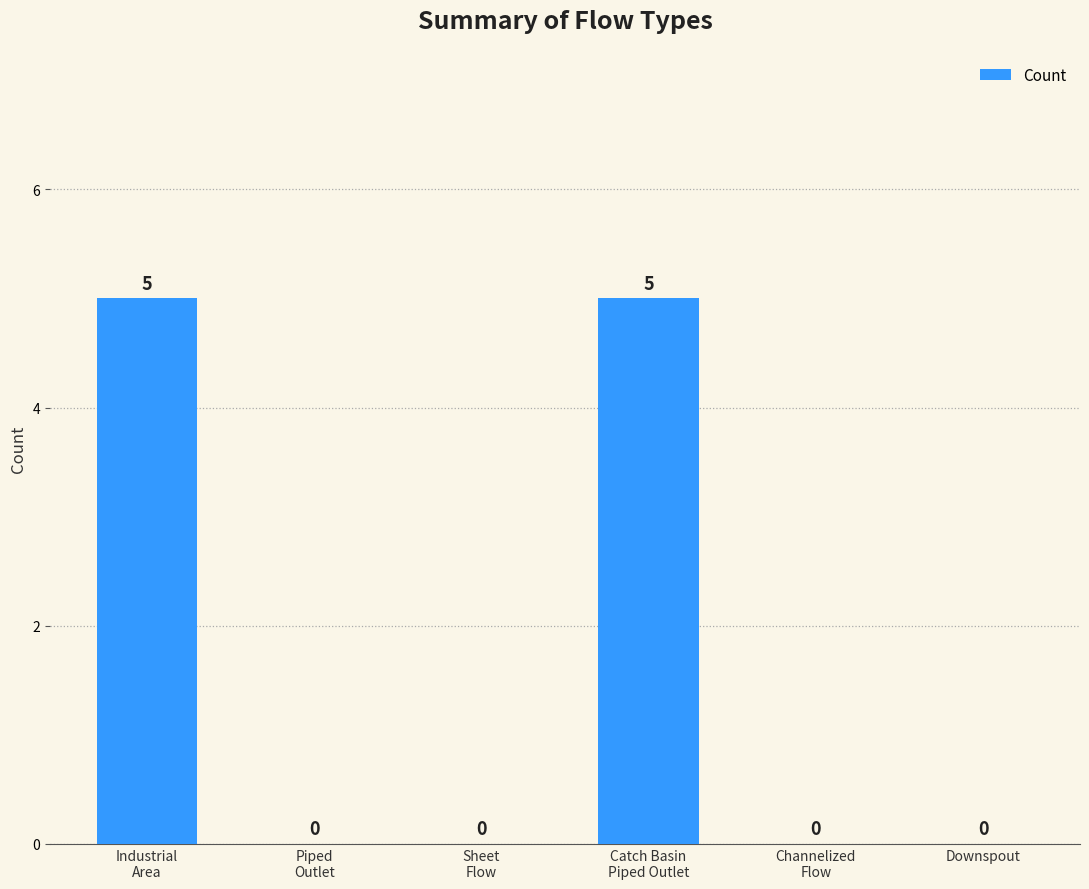

What is the sum of all values?

10